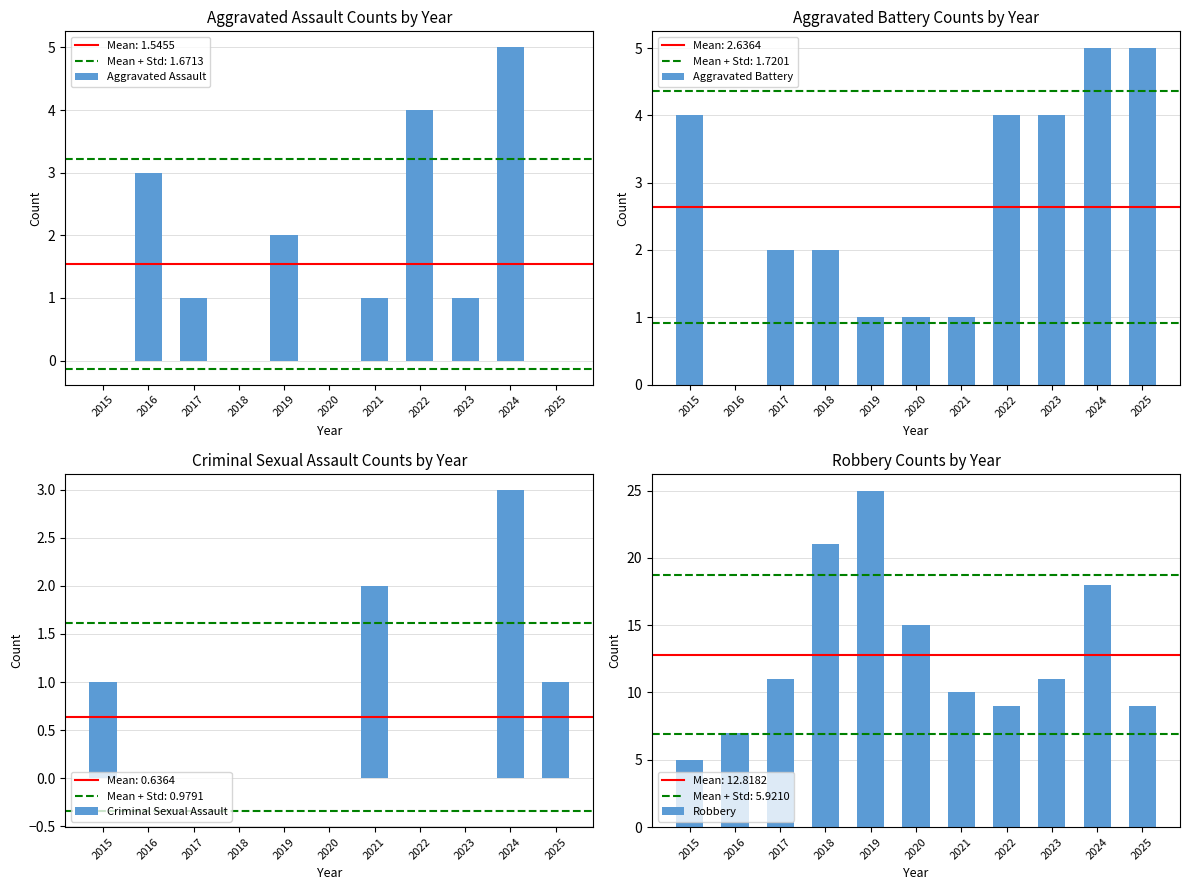

At which category is the sum across all series the highest?

2024